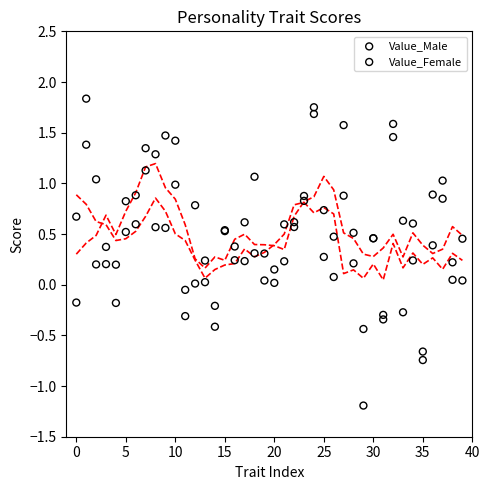

Which series has the largest Y range (max minus min)?

Value_Male